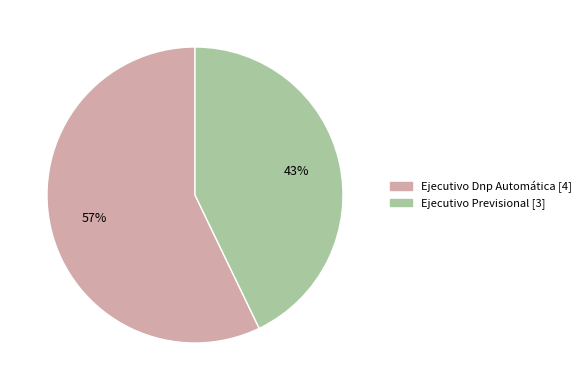

How many slices are in this pie chart?

2